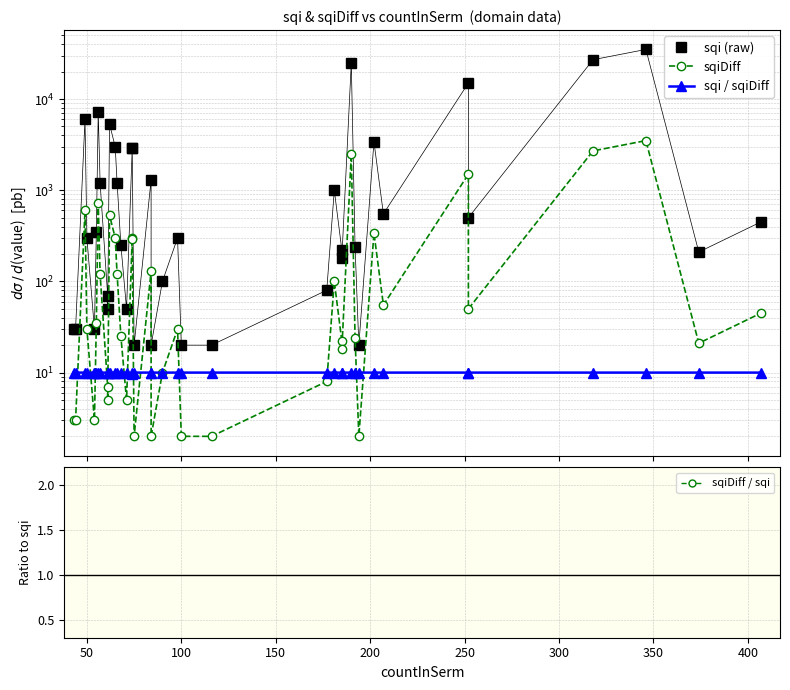

True or false: sqiDiff and sqi (raw) intersect in this chart.

False